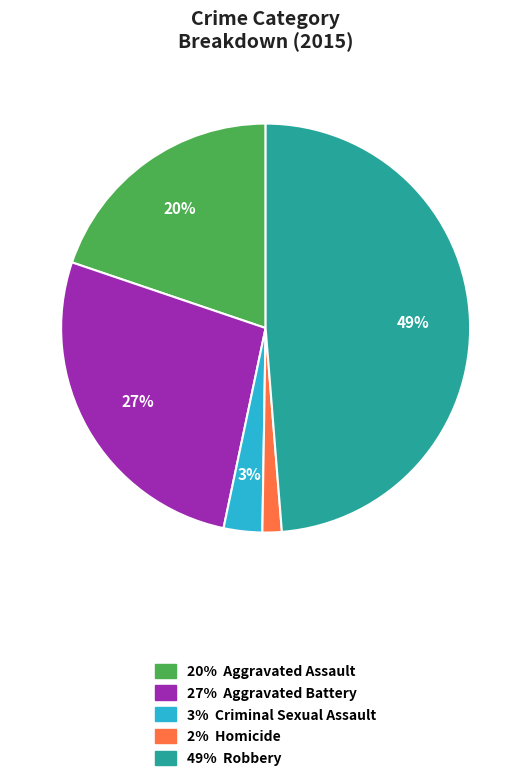

How many segments does this pie chart have?

5